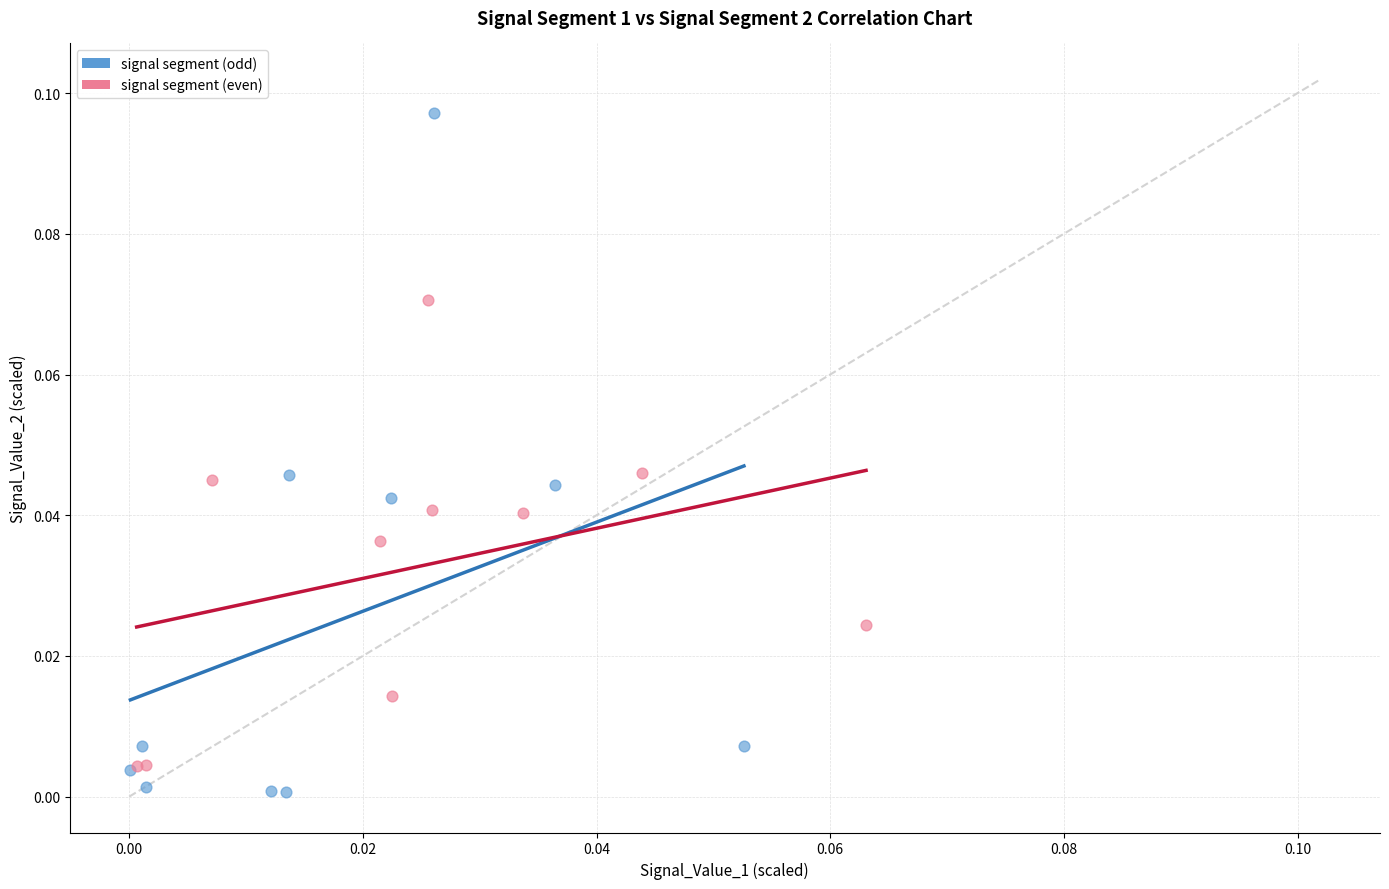

Which series has the largest Y range (max minus min)?

signal segment (odd)